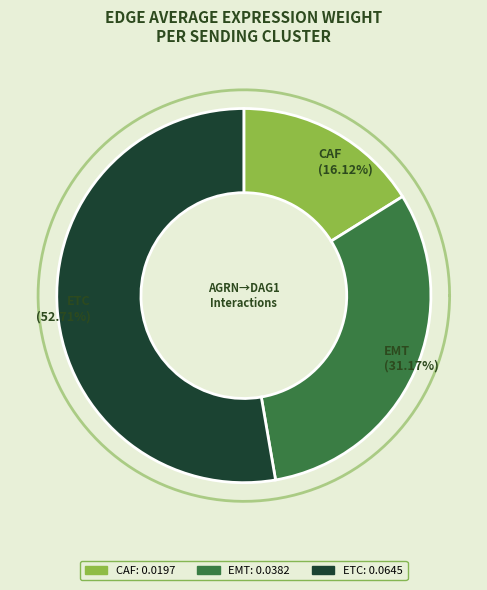

Which category has the biggest portion of the pie?

ETC->ETC